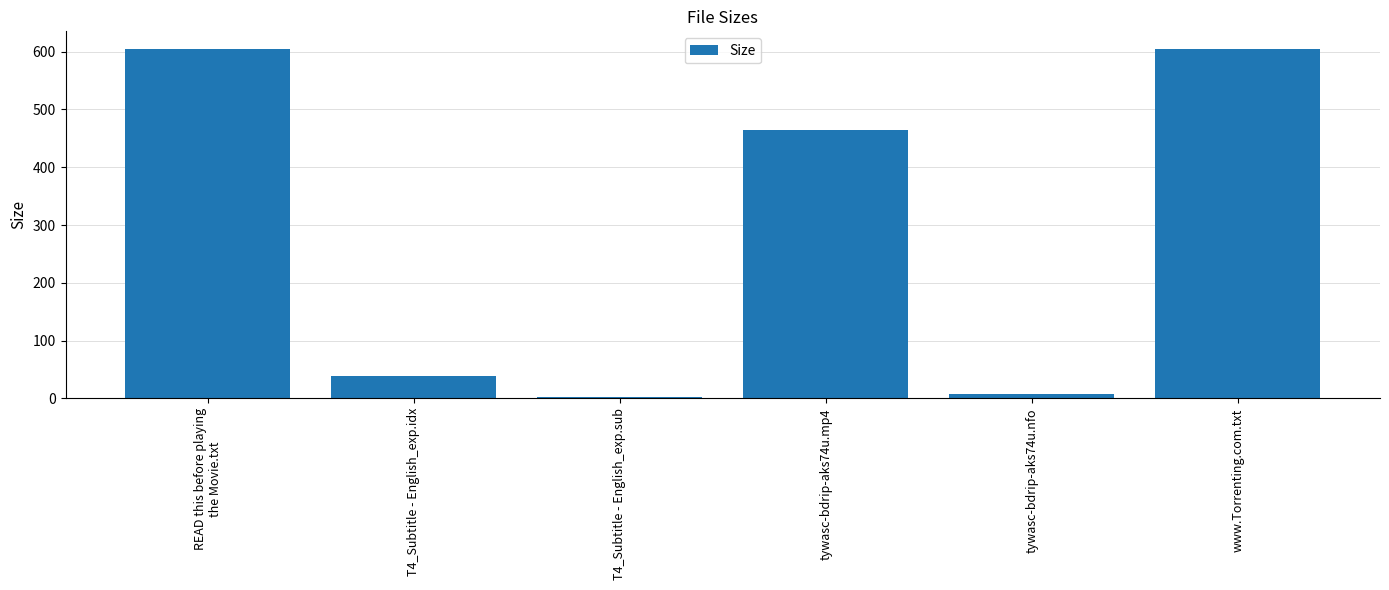

At which label does the data first exceed 464?

READ this before playing
the Movie.txt